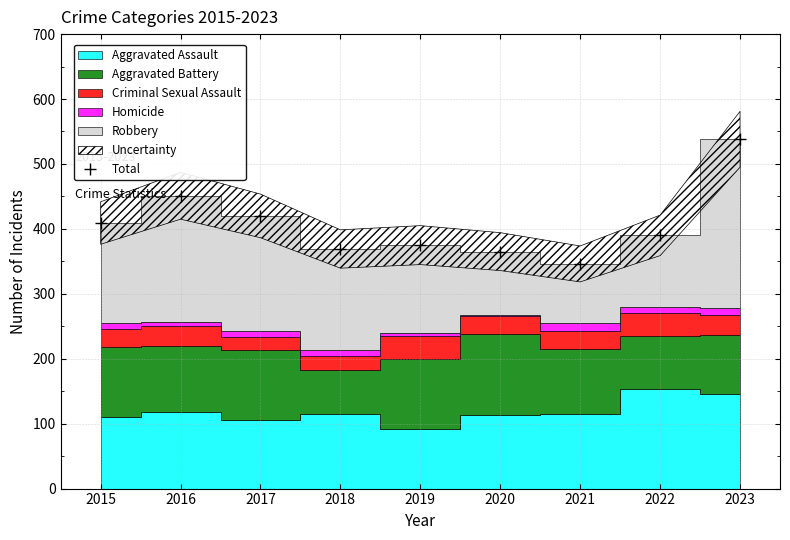

At which label does Total reach its minimum?

2021